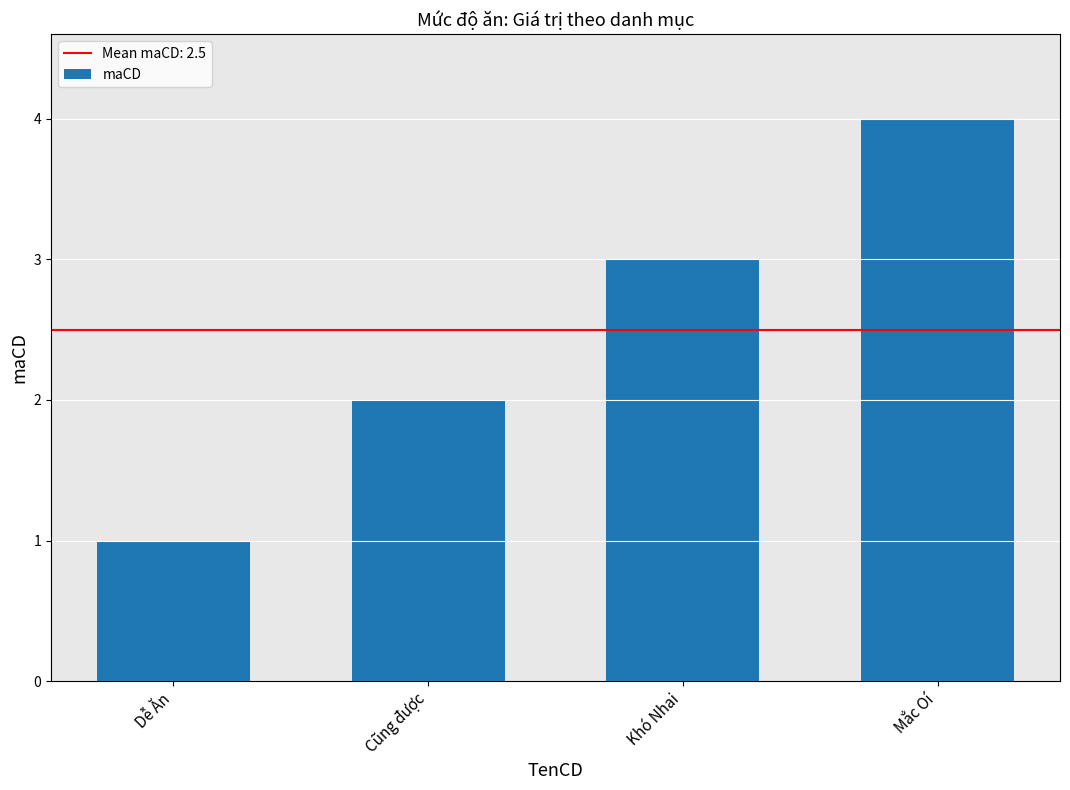

What is the sum of the values at Cũng được and Dễ Ăn?

3